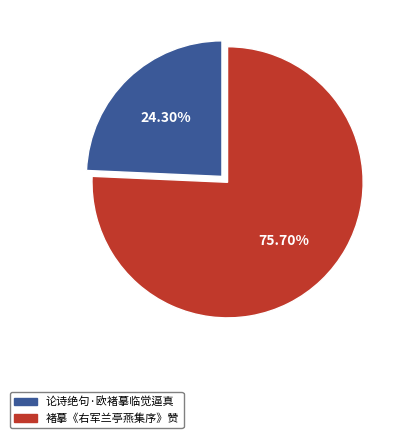

Approximately how many times larger is the value at 论诗绝句·欧褚摹临觉逼真 compared to 褚摹《右军兰亭燕集序》赞?

0.3